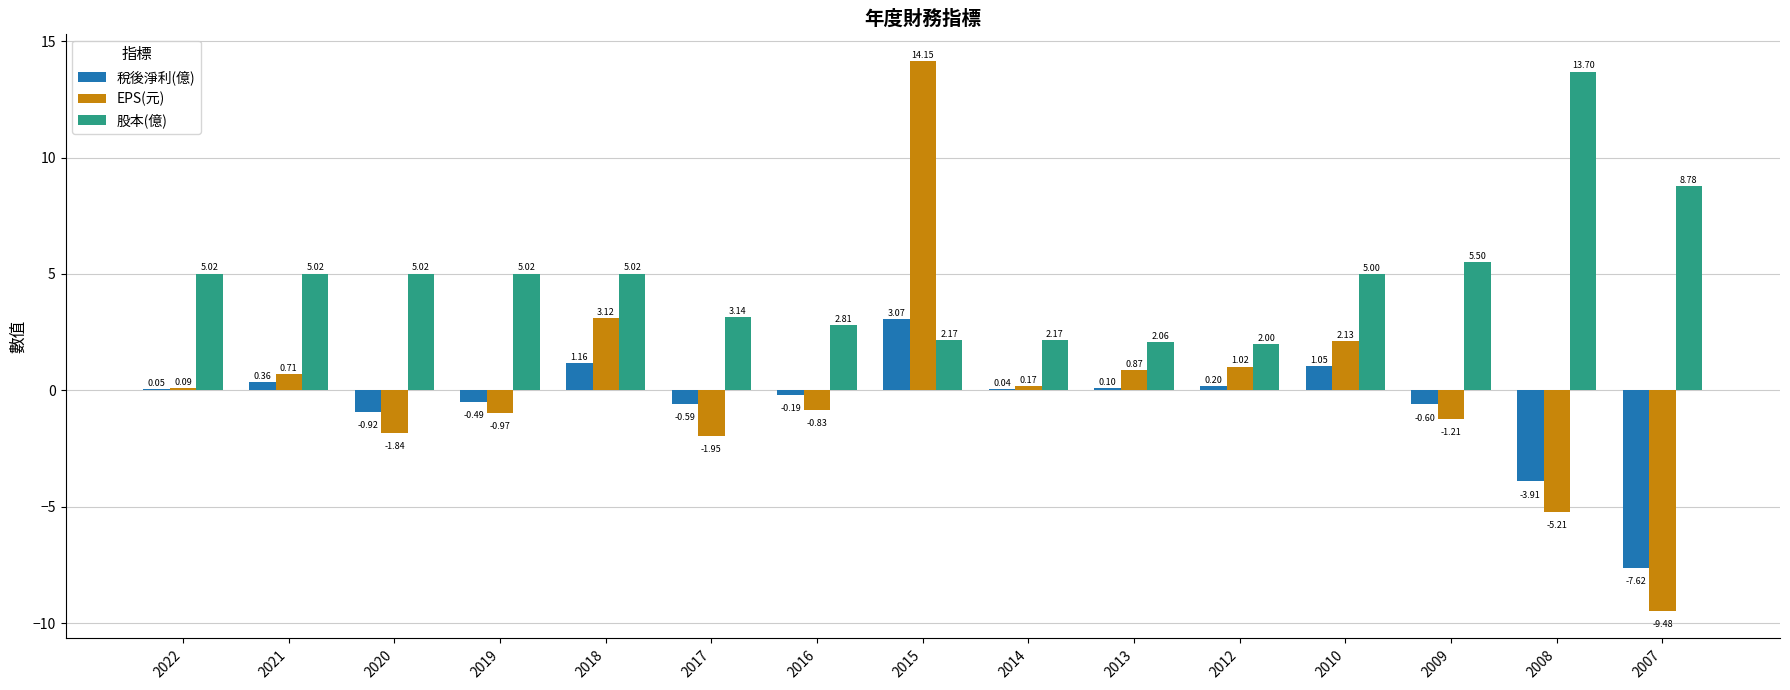

Which series has the largest total across all categories?

股本(億)